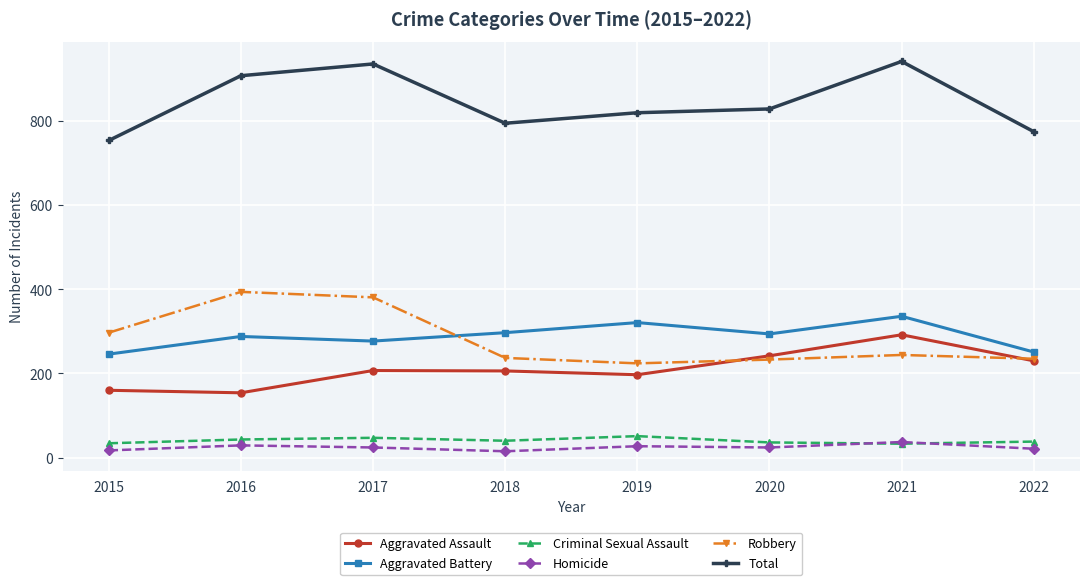

What are all the series names shown in the legend?

Aggravated Assault, Aggravated Battery, Criminal Sexual Assault, Homicide, Robbery, Total